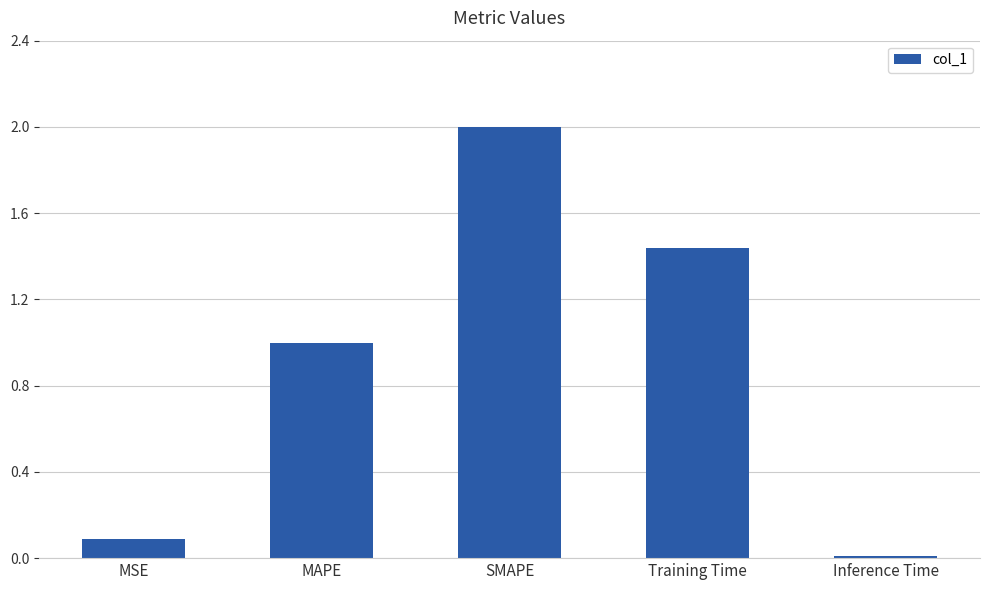

Is it true that the value at SMAPE is 2.0?

True